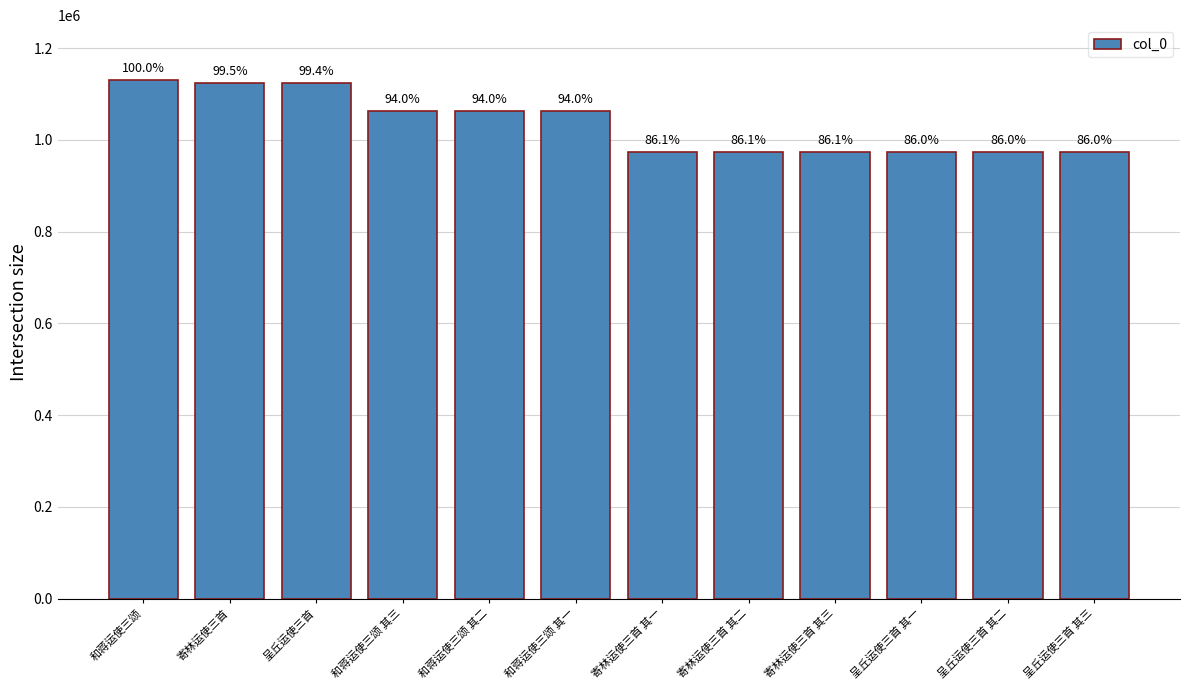

Which has a higher value, 和蒋运使三颂 其一 or 呈丘运使三首 其三?

和蒋运使三颂 其一